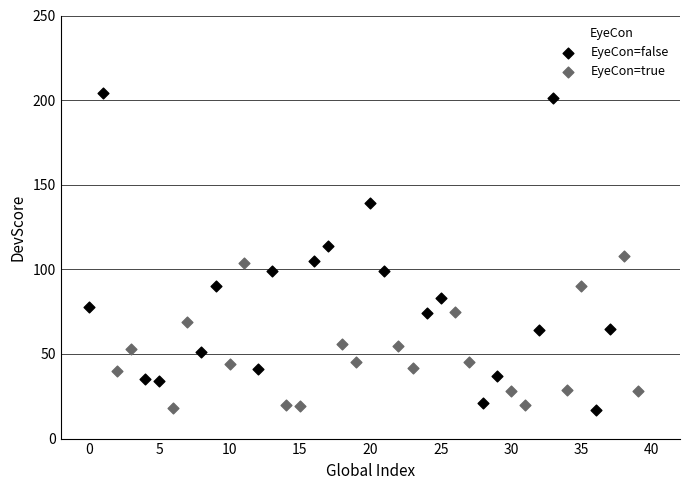

Which series reaches the maximum Y coordinate?

EyeCon=false